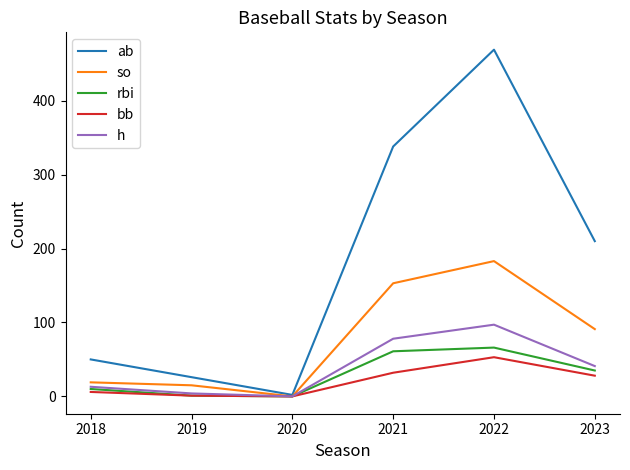

Between 2018 and 2021, which series saw the biggest shift?

ab